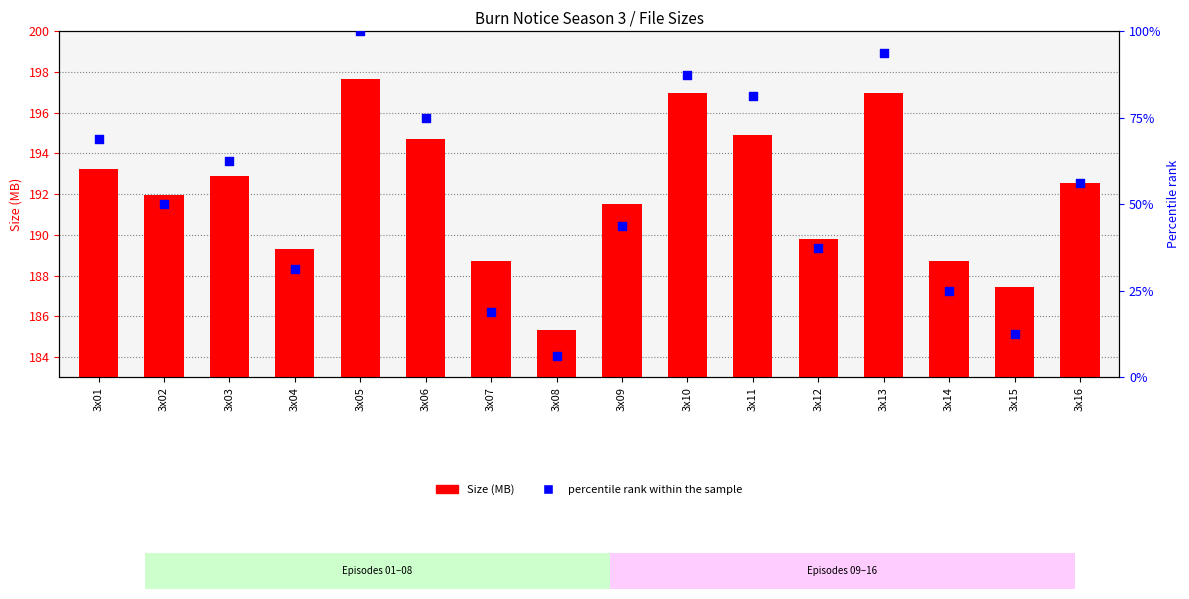

Which series has the largest Y range (max minus min)?

percentile rank within the sample